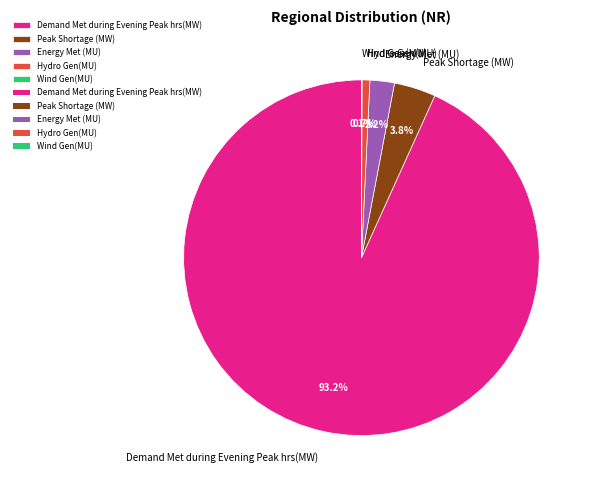

What percentage is NOT represented by Peak Shortage (MW)?

96.2%